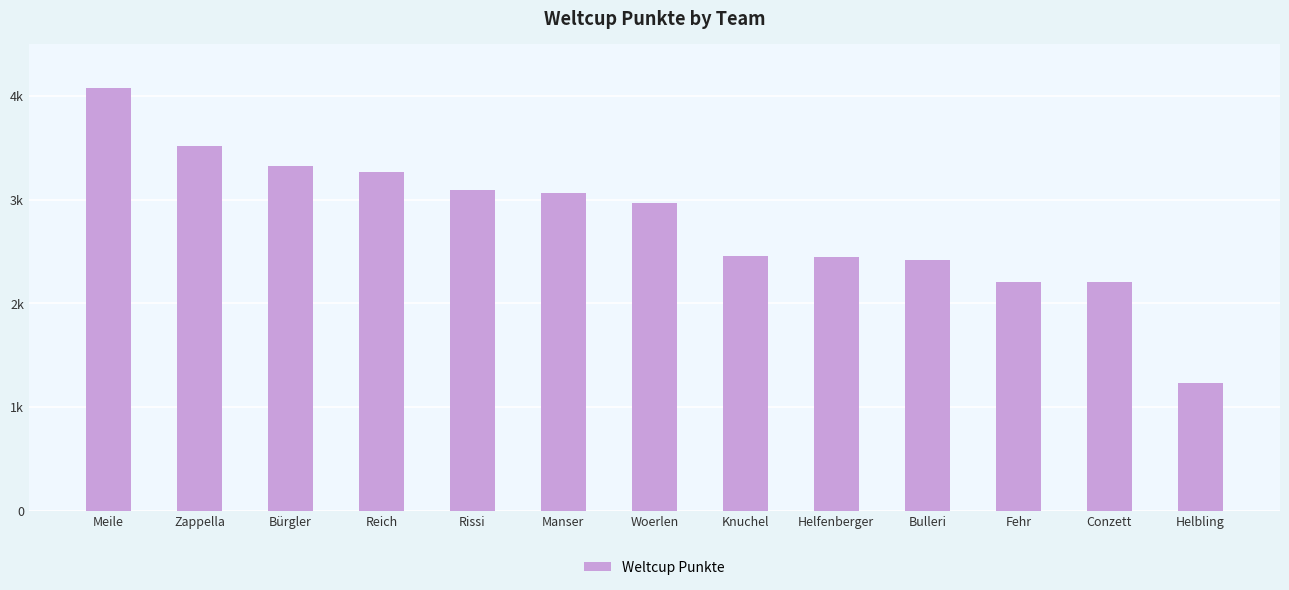

Where does the data first go above 2968?

Meile